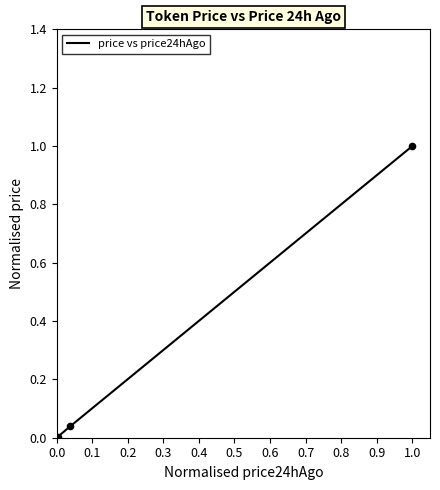

True or false: the data has more than 2 interior local peaks.

False